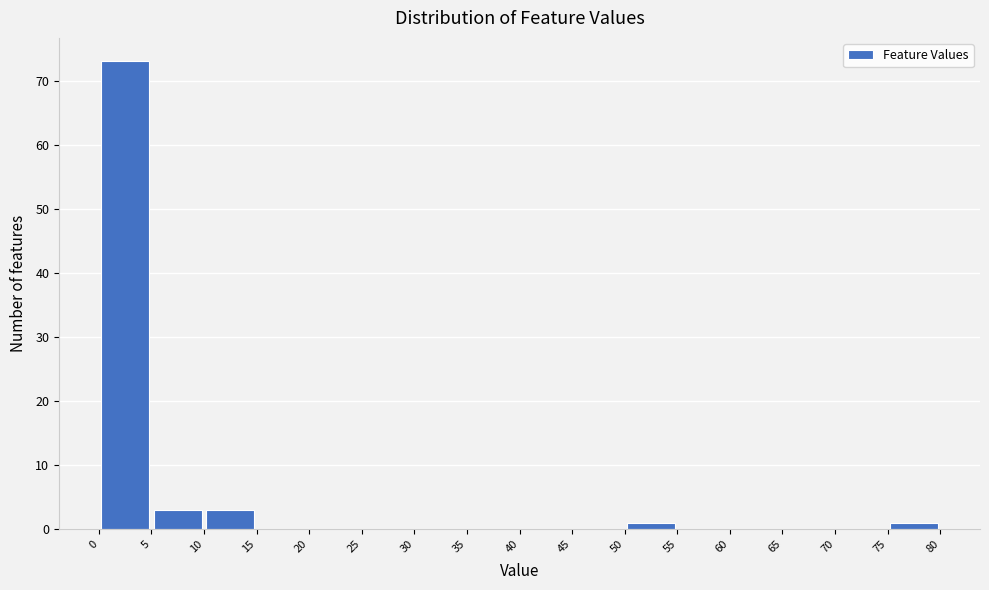

Over which range of the x-axis is the bar tallest?

0 to 5